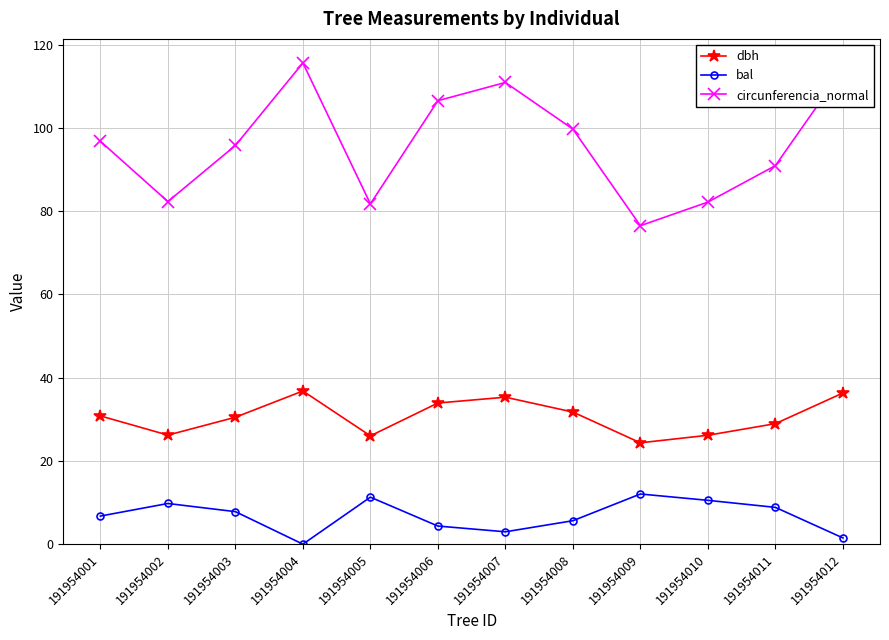

What is the value of the bal point at the 2nd from the left?

9.8